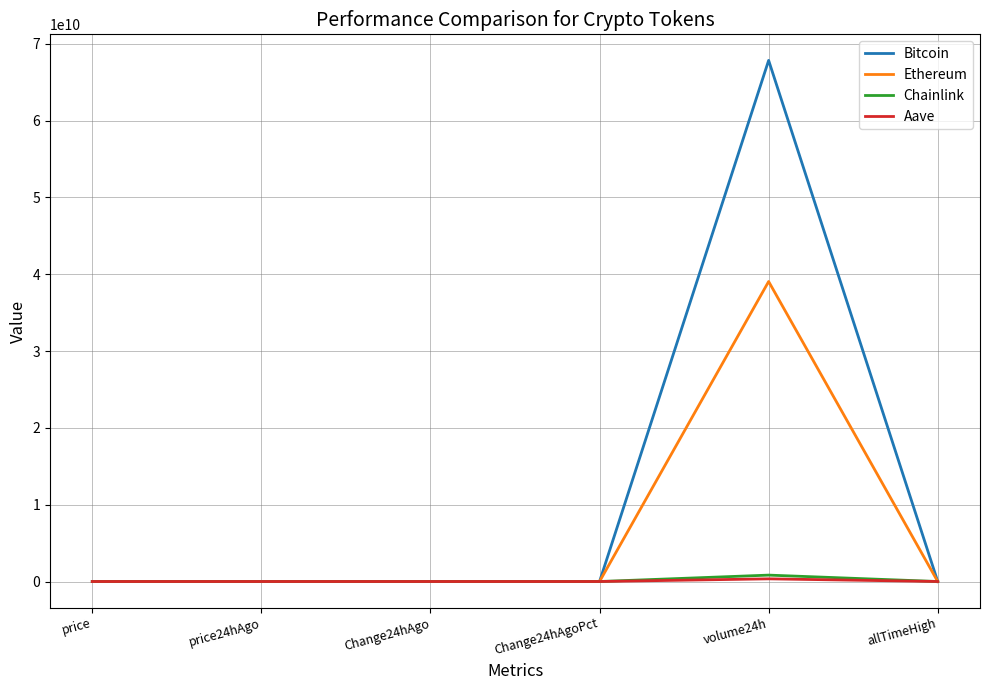

Which category has the highest value in the Ethereum series?

volume24h